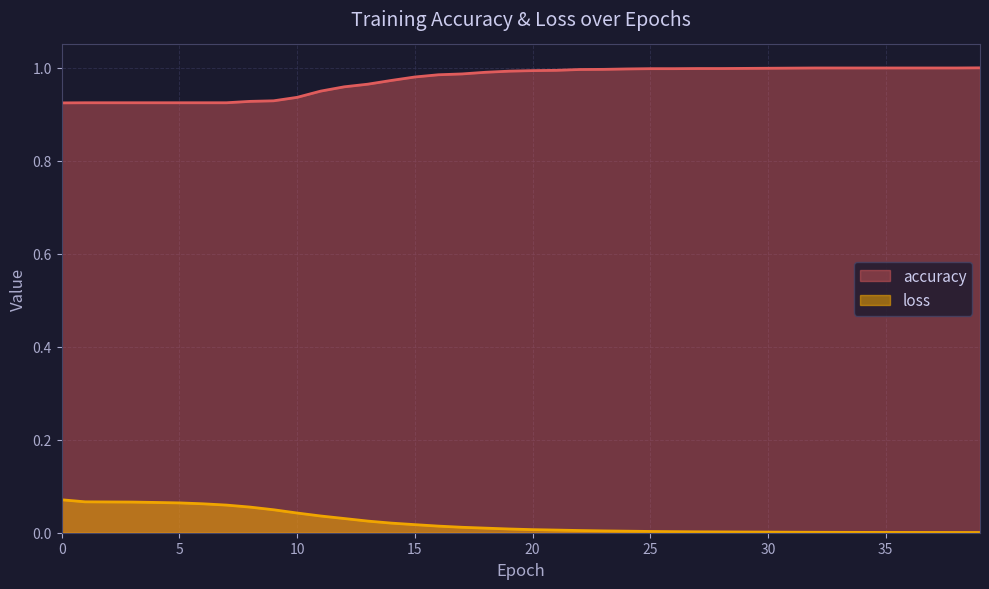

Rank the series by their maximum value, from lowest to highest.

loss, accuracy